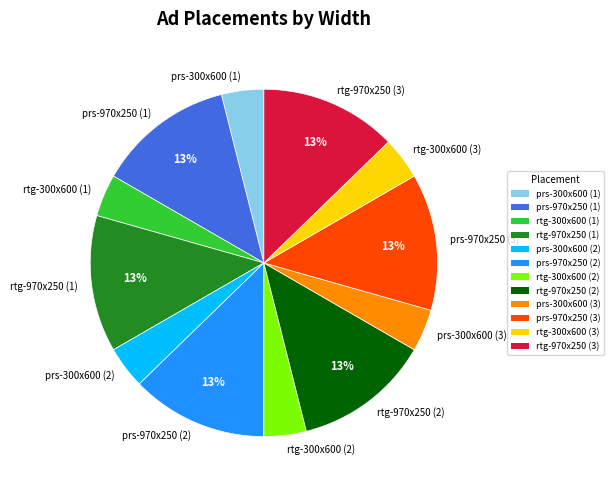

Do prs-300x600 (1) and rtg-970x250 (3) together represent more than half of the pie?

No